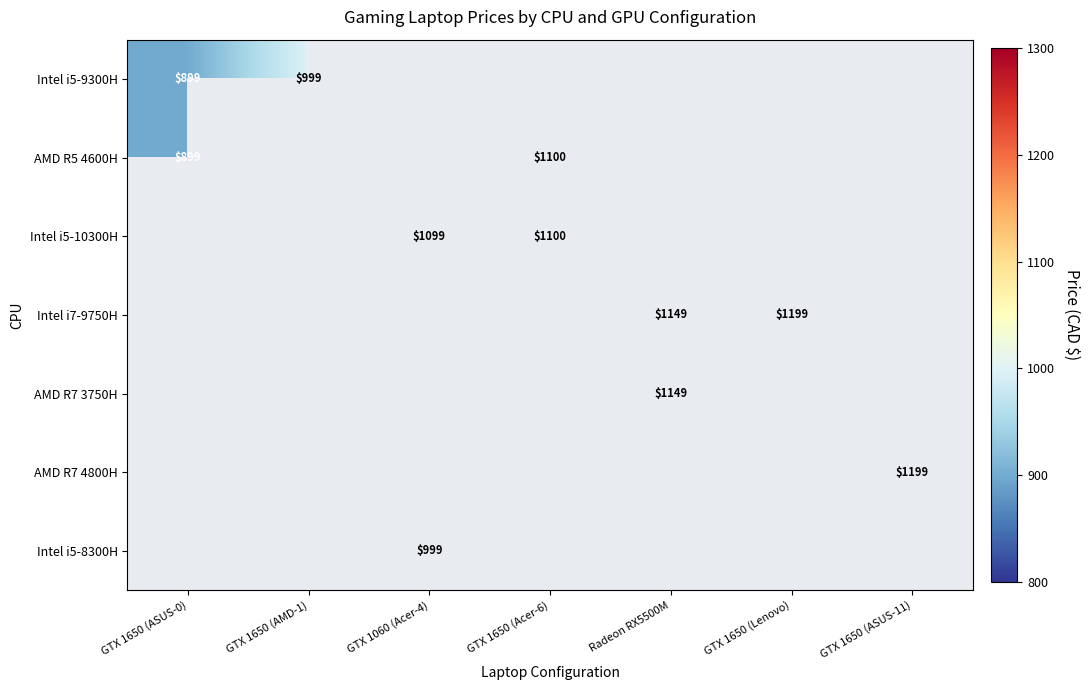

Is it true that Intel i7-9750H equals 442 at Radeon RX5500M?

False